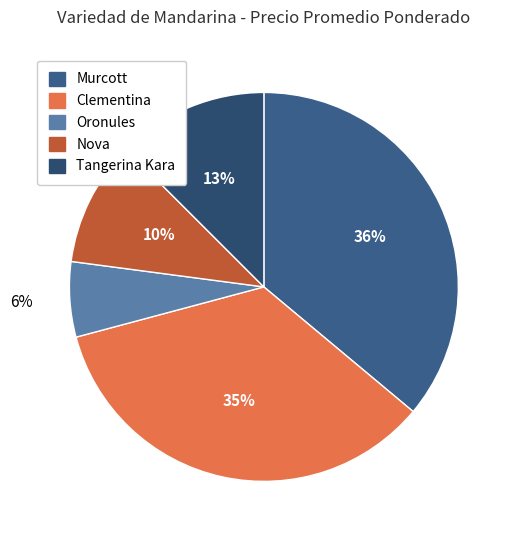

Which slice is the largest?

Murcott